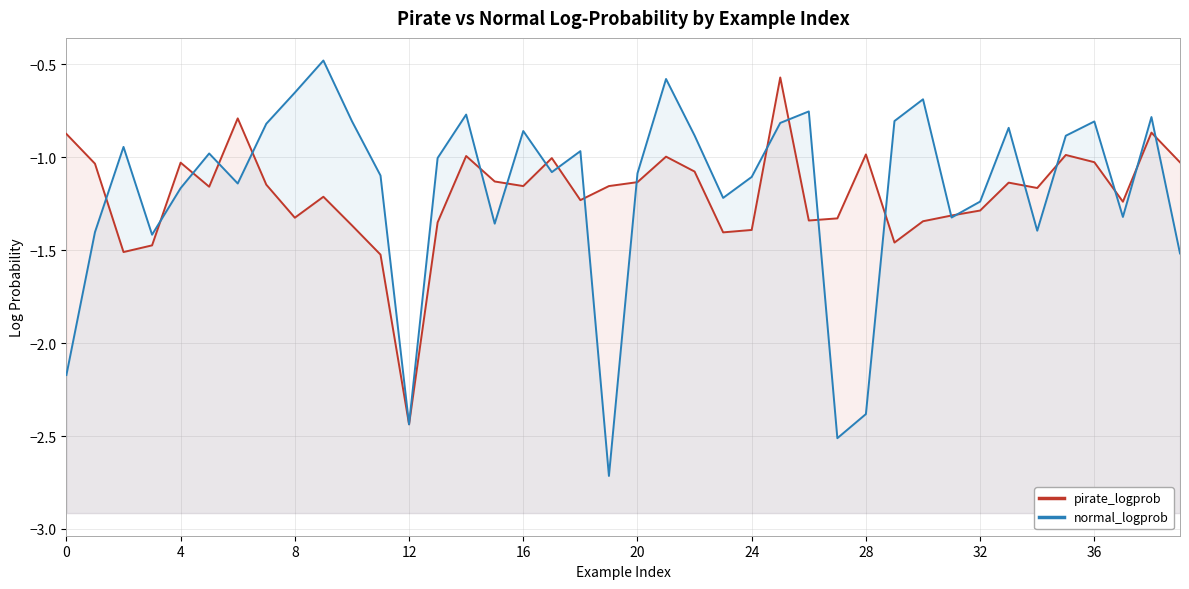

Is this an area chart (filled region under the line)?

No